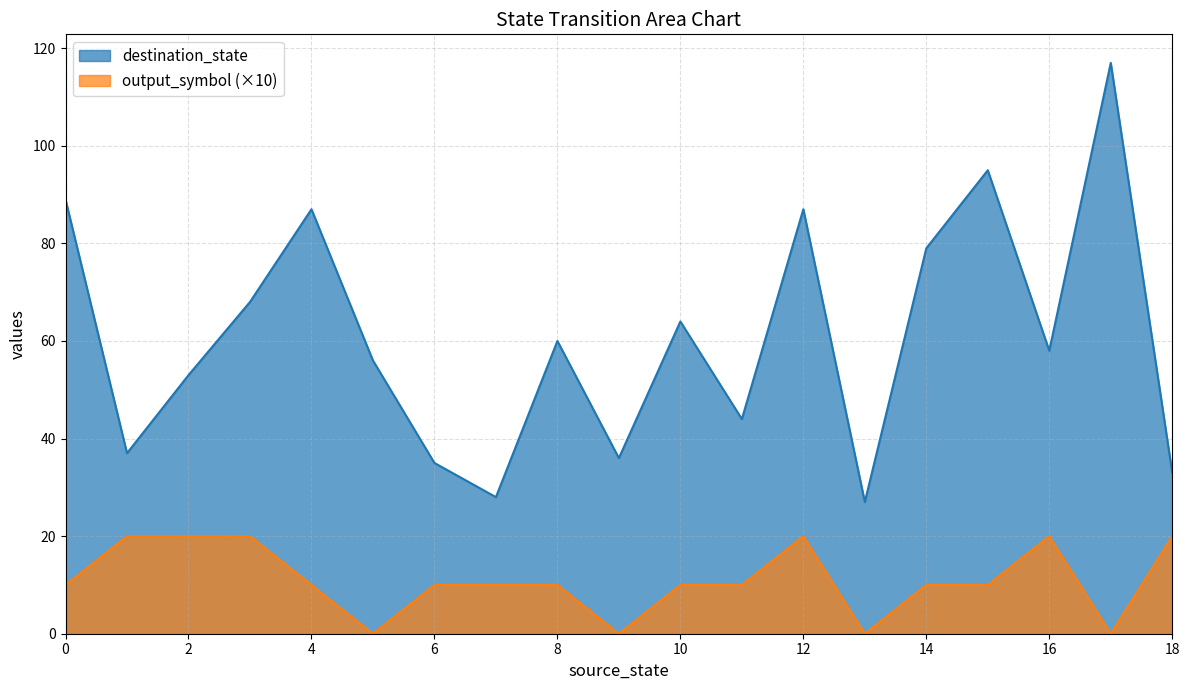

What is the difference between the destination_state values at 18 and 4?

54